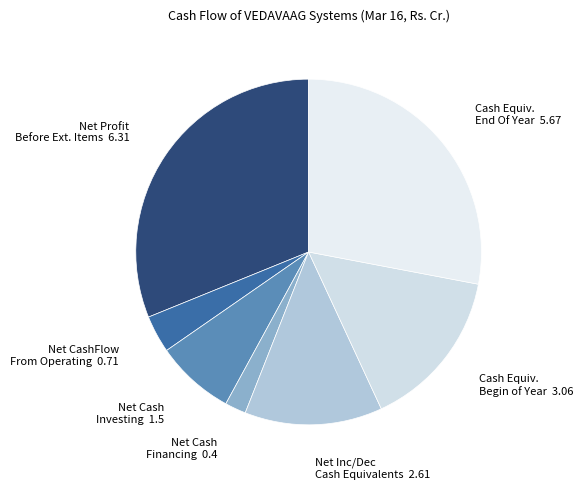

Does any single category account for the majority?

No